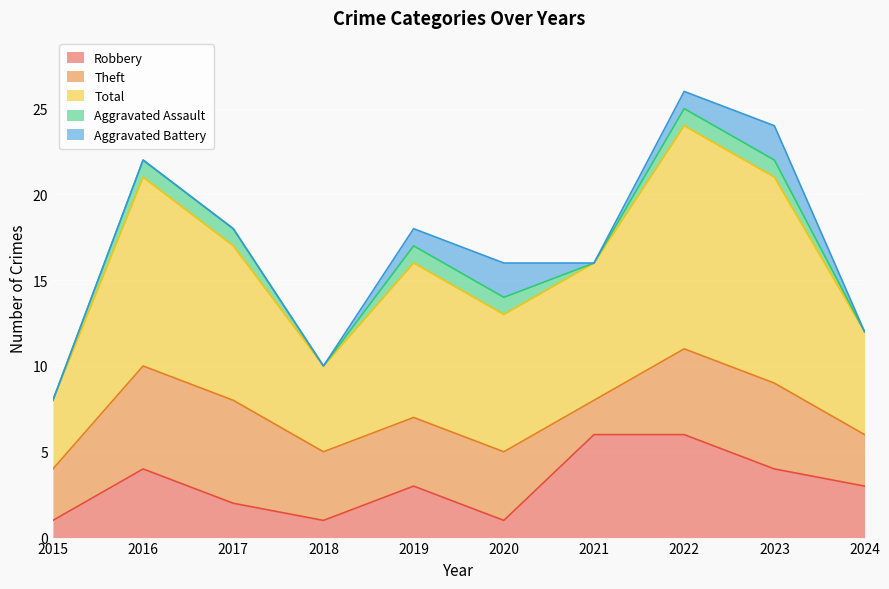

Read the Theft value at 2021.

2